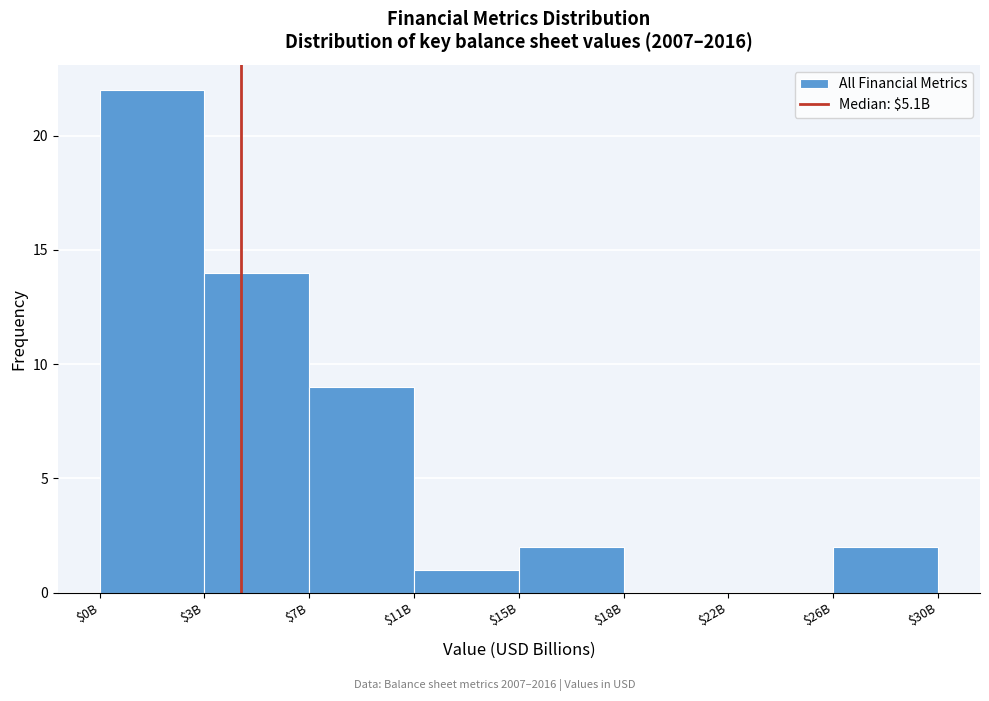

True or false: the data shows 3 at $15B.

False